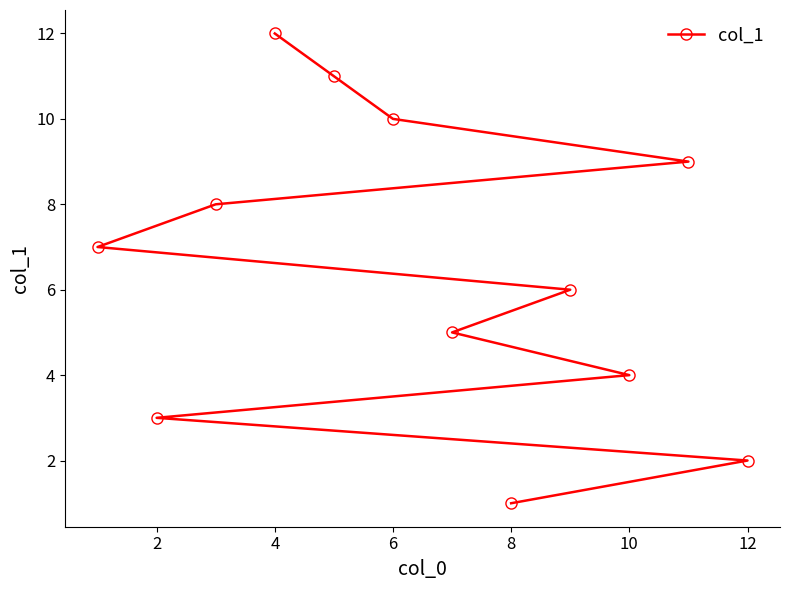

Reading left to right, transcribe all the data shown in this chart.

7	3	8	12	11	10	5	1	6	4	9	2